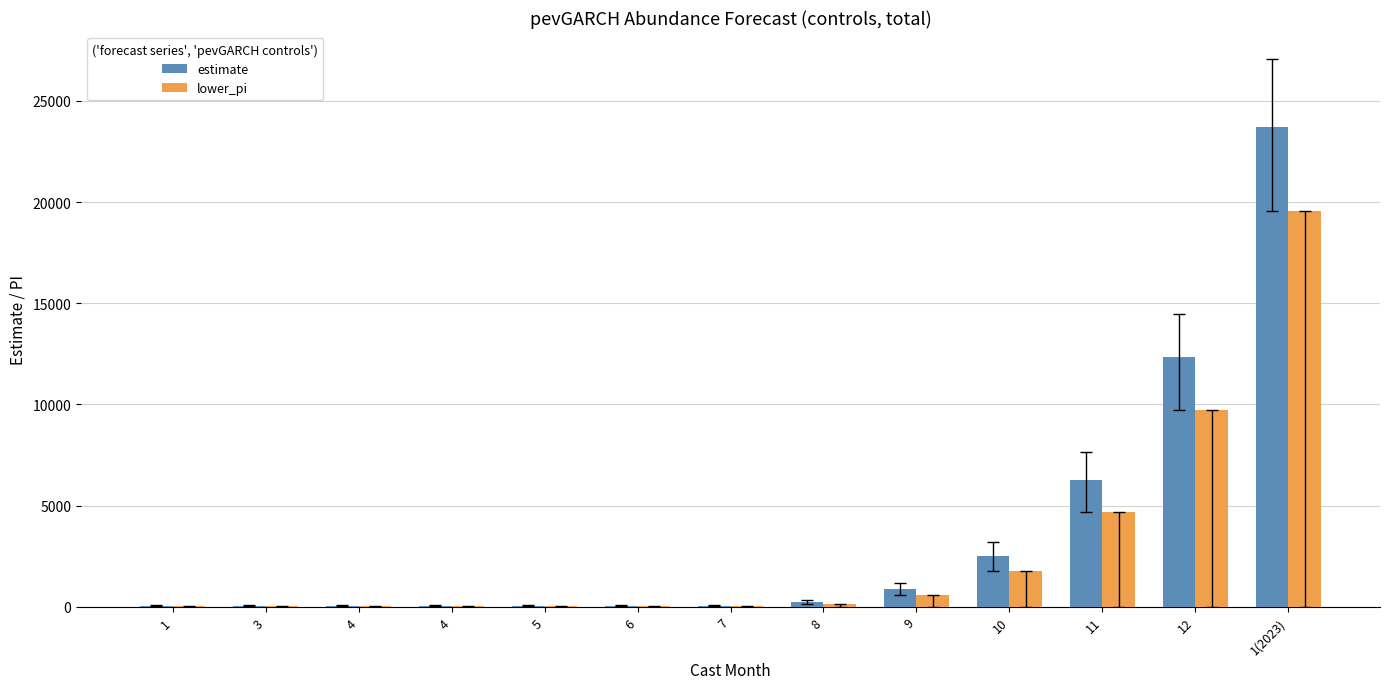

The value of lower_pi at 1 is 45.0. True or false?

True